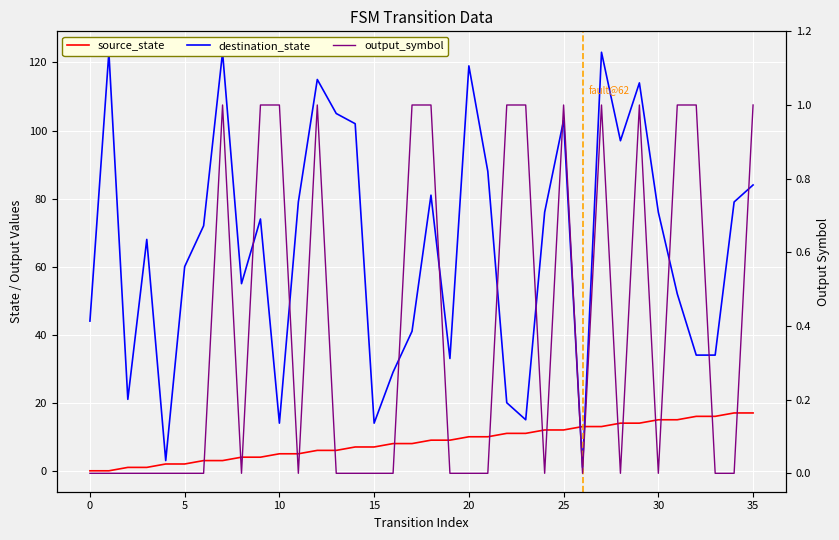

What is the label of the 34th point from the left?

33